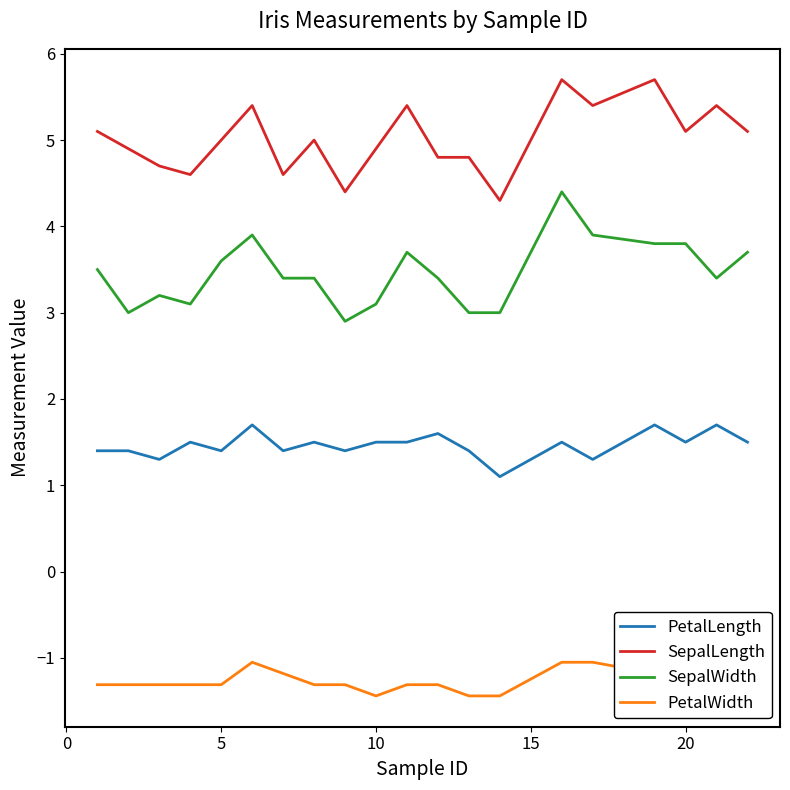

The value of SepalLength at 10 is 2.7. True or false?

False